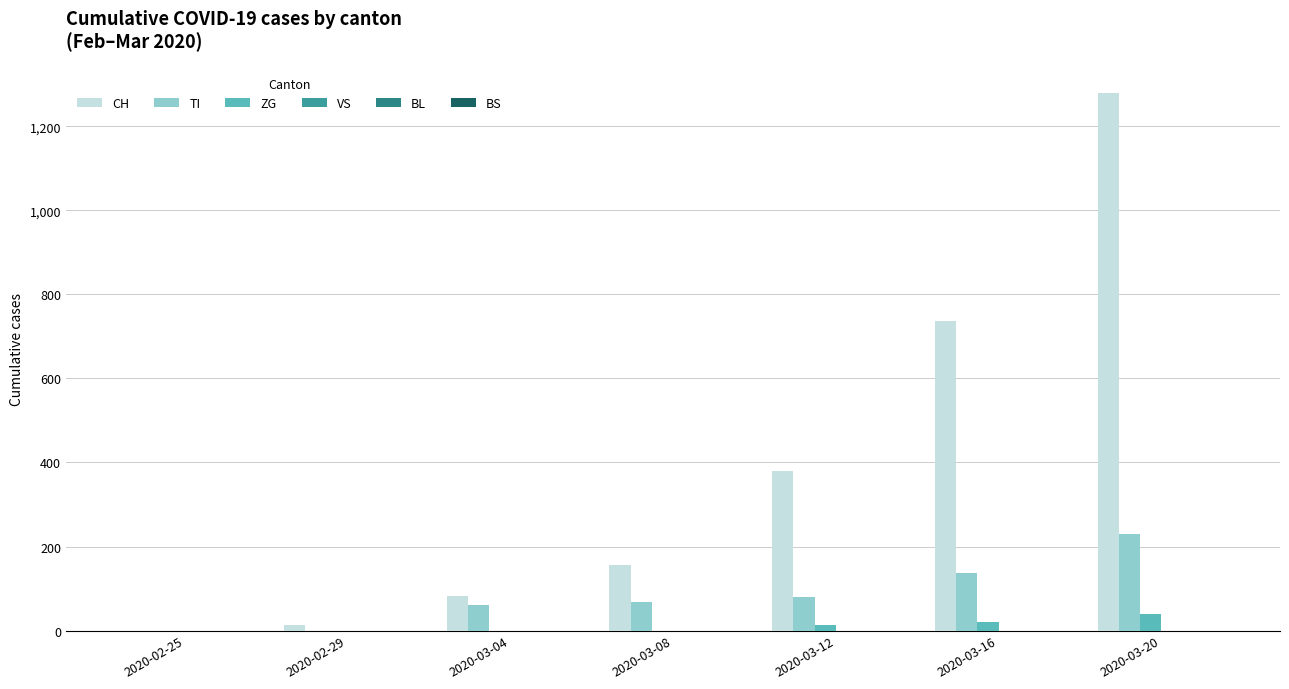

Which series changed the most between 2020-02-25 and 2020-02-29?

CH